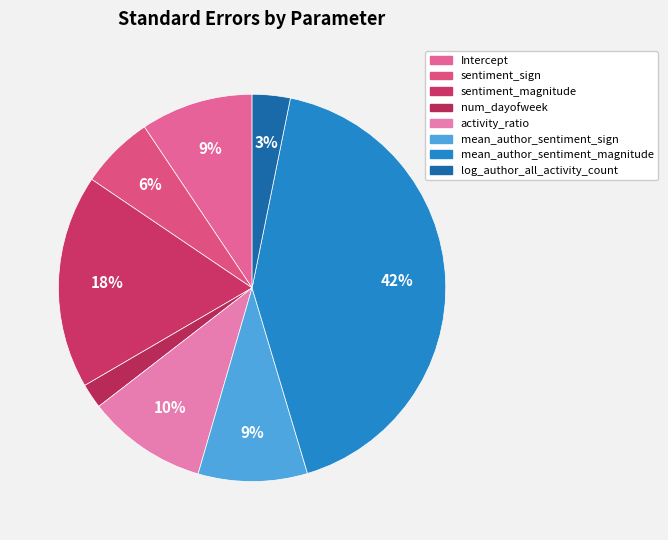

To the nearest percent, what is the combined percentage of num_dayofweek and sentiment_magnitude?

20%